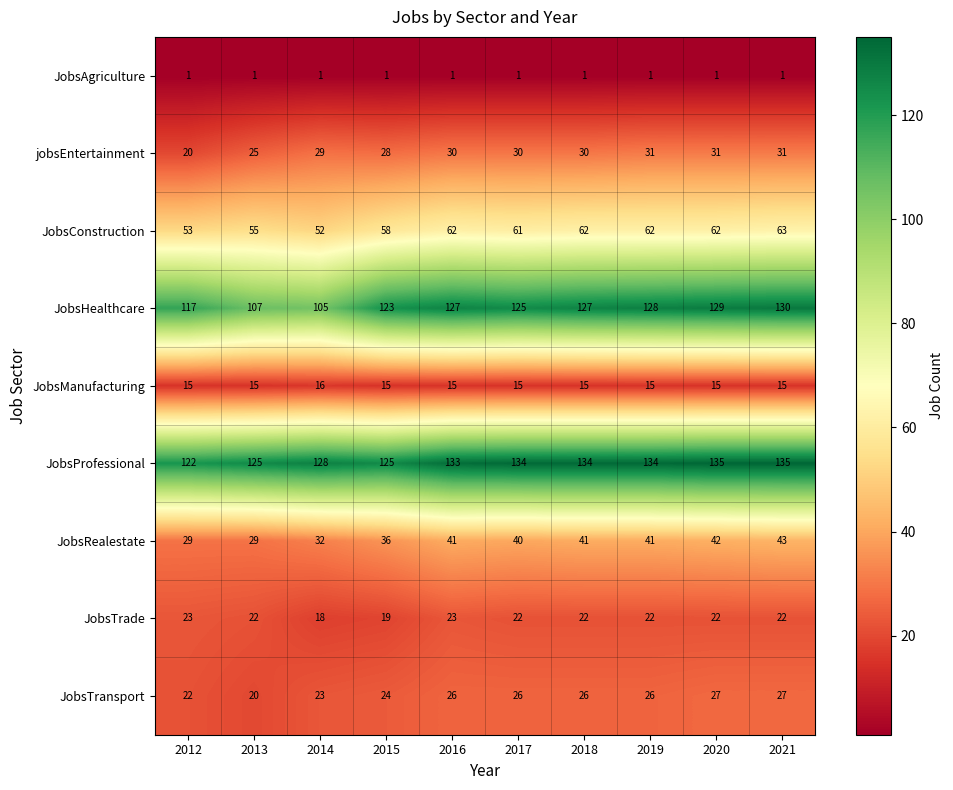

At which category is the sum across all series the highest?

2021